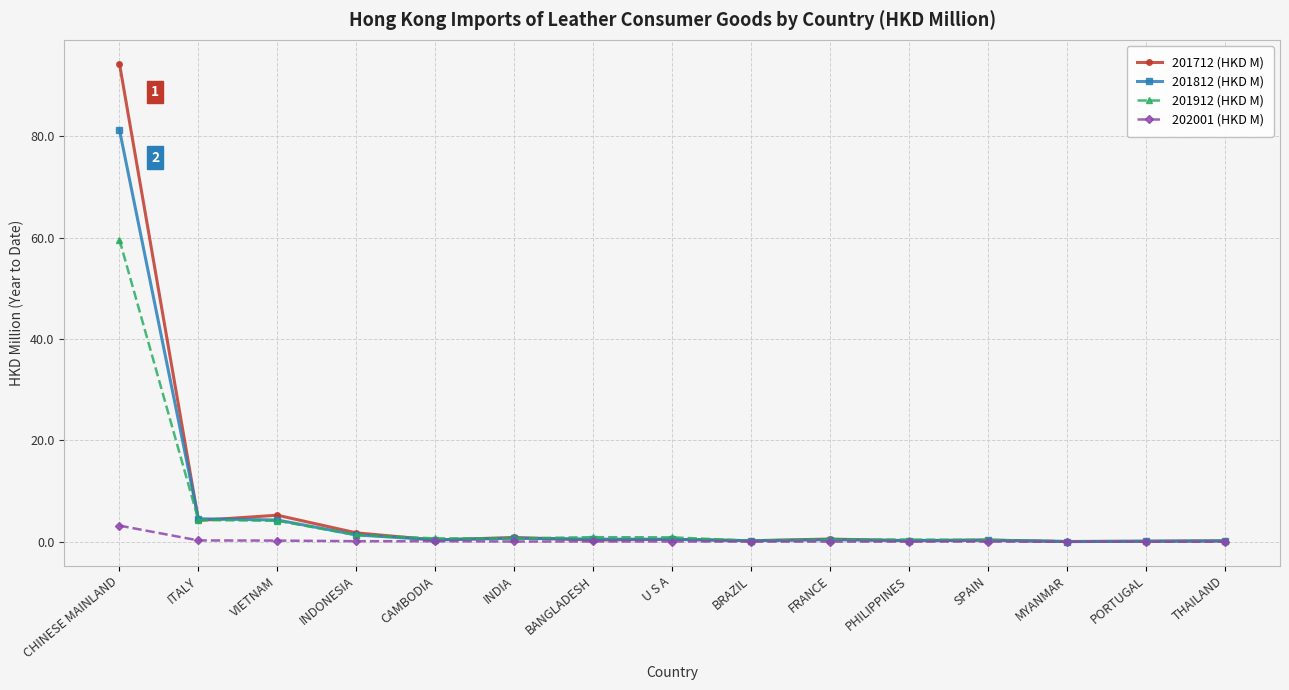

The value of 201912 (HKD M) at CHINESE MAINLAND is 94.5. True or false?

False